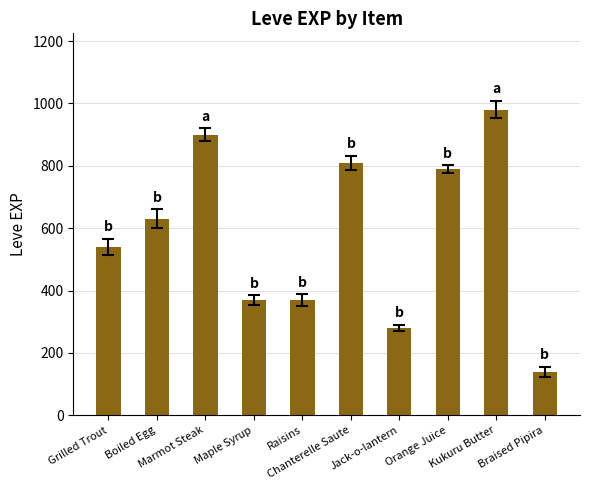

What is the difference between the values at Kukuru Butter and Marmot Steak?

80